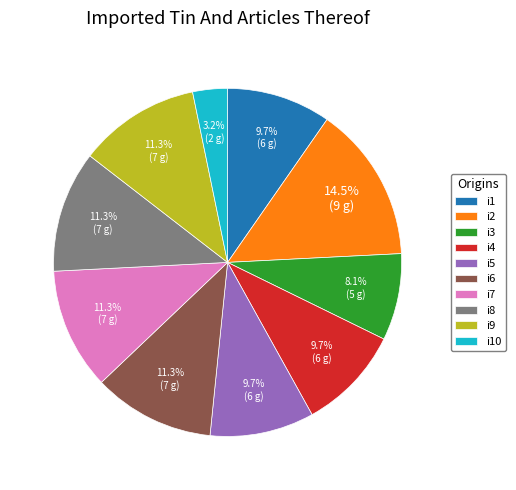

Between i9 and i10, which is larger?

i9